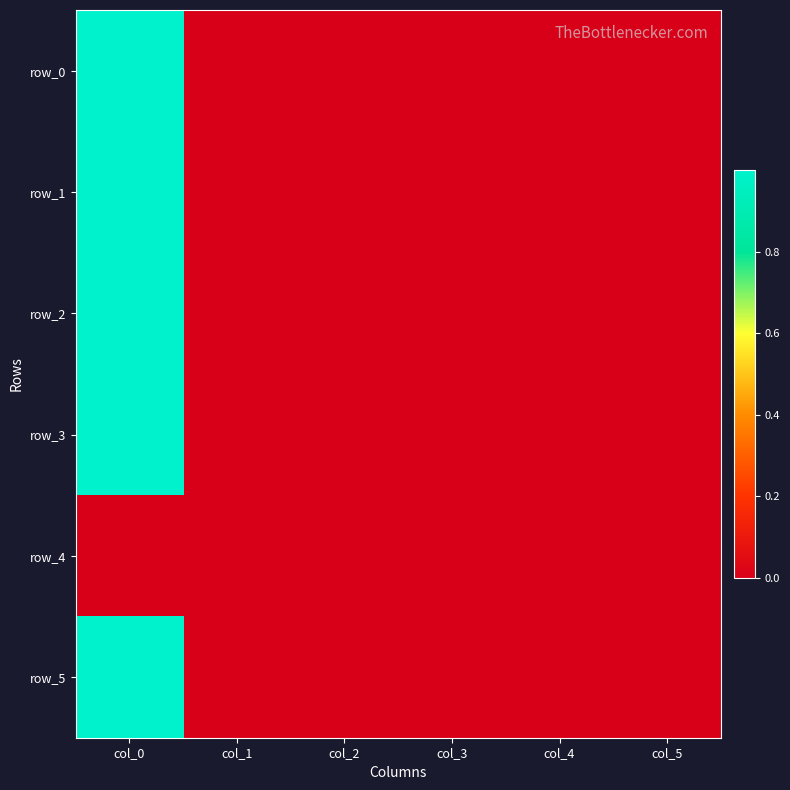

What is the difference between the maximum and second lowest values in the row_0 series?

1.0